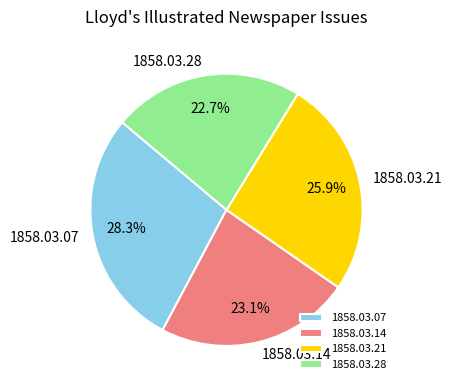

Does any single category account for the majority?

No